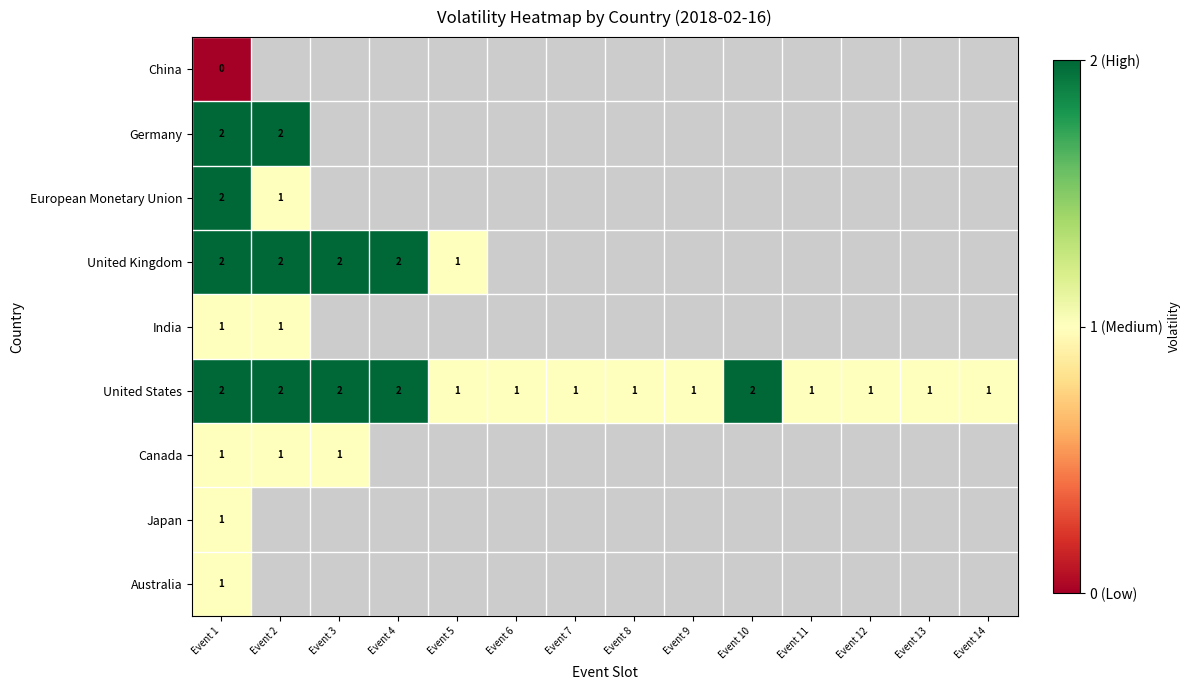

The value of India at Event 1 is 2. True or false?

False